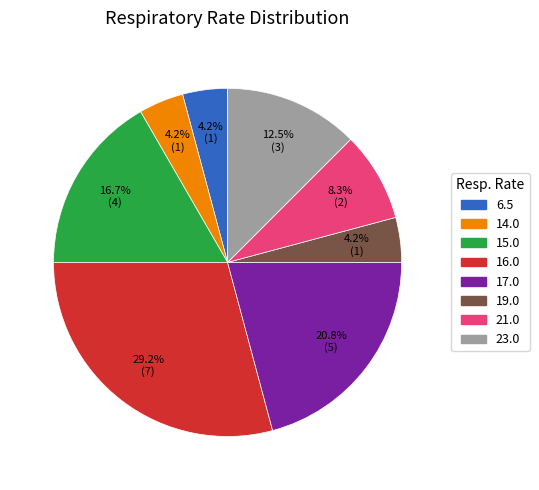

Is there any slice that represents more than half of the pie?

No